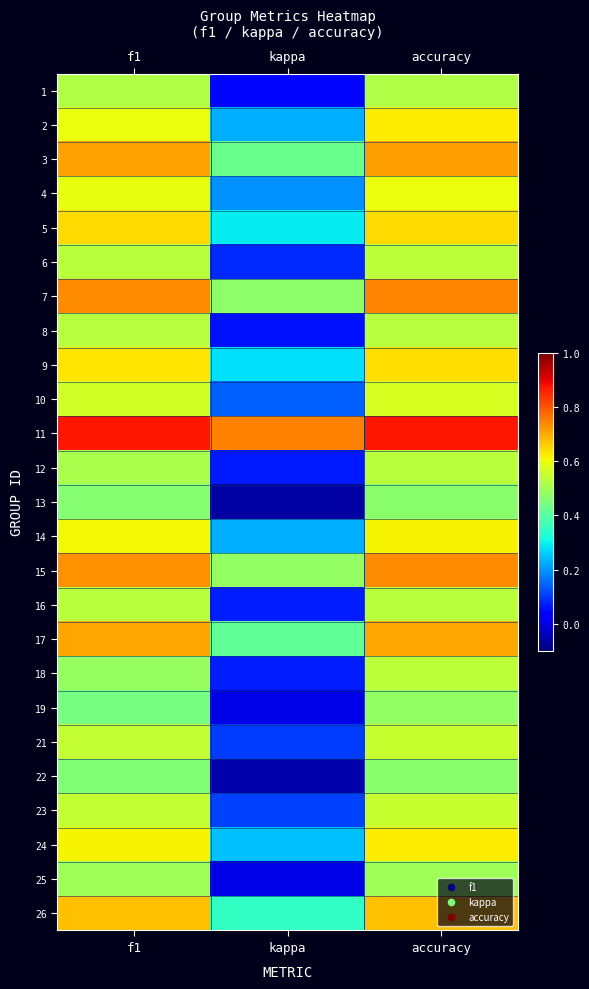

Reading left to right, extract all data points from this chart.

1: f1=0.5	kappa=0.0	accuracy=0.5
2: f1=0.6	kappa=0.2	accuracy=0.6
3: f1=0.7	kappa=0.4	accuracy=0.7
4: f1=0.6	kappa=0.2	accuracy=0.6
5: f1=0.6	kappa=0.3	accuracy=0.6
6: f1=0.5	kappa=0.1	accuracy=0.5
7: f1=0.7	kappa=0.5	accuracy=0.7
8: f1=0.5	kappa=0.1	accuracy=0.5
9: f1=0.6	kappa=0.3	accuracy=0.6
10: f1=0.6	kappa=0.1	accuracy=0.6
11: f1=0.9	kappa=0.8	accuracy=0.9
12: f1=0.5	kappa=0.1	accuracy=0.5
13: f1=0.5	kappa=-0.1	accuracy=0.5
14: f1=0.6	kappa=0.2	accuracy=0.6
15: f1=0.7	kappa=0.5	accuracy=0.7
16: f1=0.5	kappa=0.1	accuracy=0.5
17: f1=0.7	kappa=0.4	accuracy=0.7
18: f1=0.5	kappa=0.1	accuracy=0.5
19: f1=0.4	kappa=0.0	accuracy=0.5
21: f1=0.5	kappa=0.1	accuracy=0.6
22: f1=0.5	kappa=-0.1	accuracy=0.5
23: f1=0.5	kappa=0.1	accuracy=0.6
24: f1=0.6	kappa=0.2	accuracy=0.6
25: f1=0.5	kappa=0.0	accuracy=0.5
26: f1=0.7	kappa=0.4	accuracy=0.7